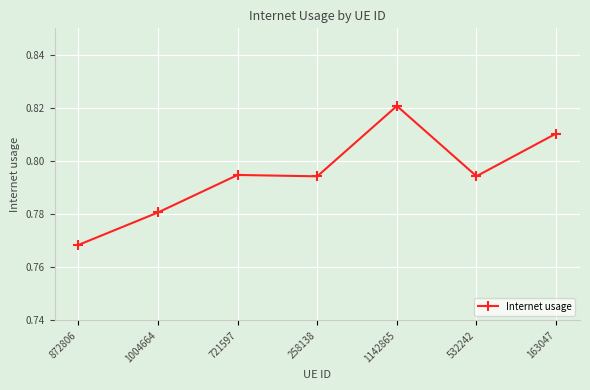

How many distinct data groups are displayed?

1